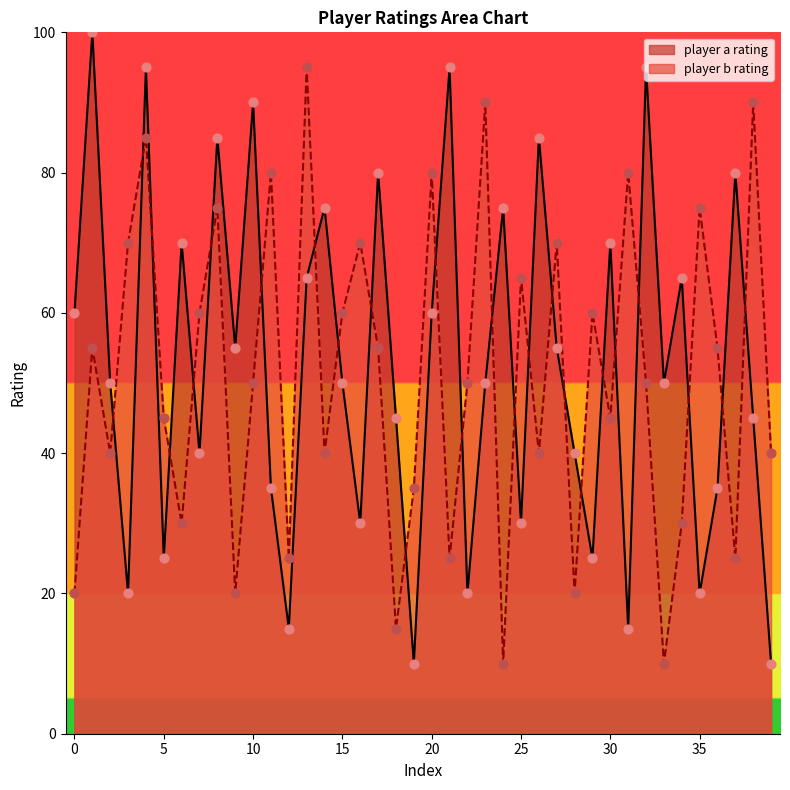

Which series reaches the maximum Y coordinate?

player a rating